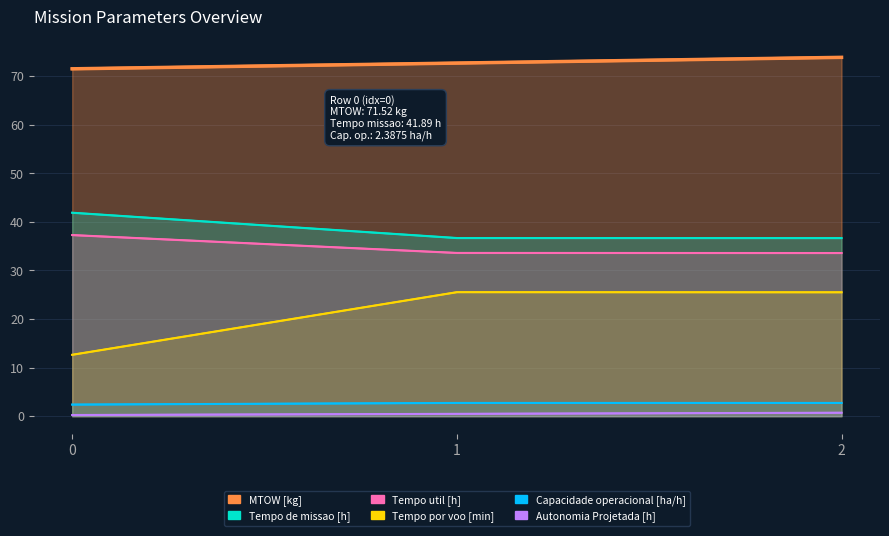

At how many categories does at least one series exceed 55?

3